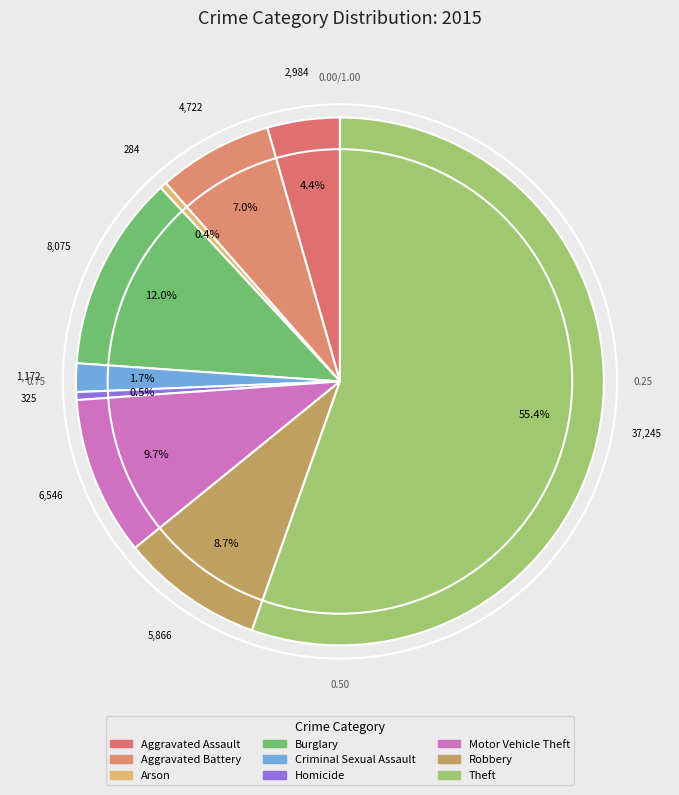

Rank the categories by value from highest to lowest.

Theft, Burglary, Motor Vehicle Theft, Robbery, Aggravated Battery, Aggravated Assault, Criminal Sexual Assault, Homicide, Arson